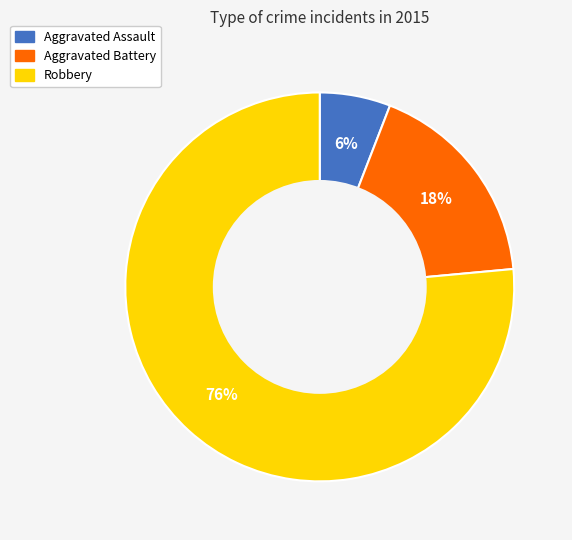

The Robbery slice represents 76% of the pie. True or false?

True